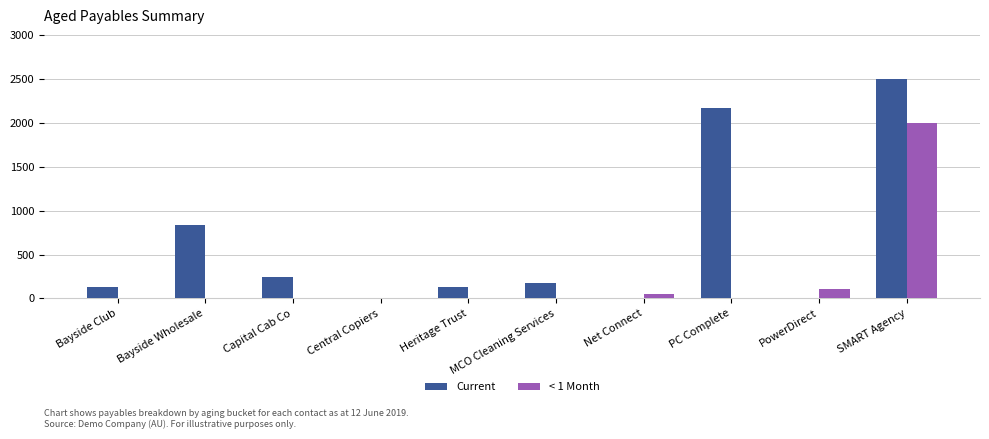

What is the sum of the Current values at Heritage Trust and Bayside Club?

262.0